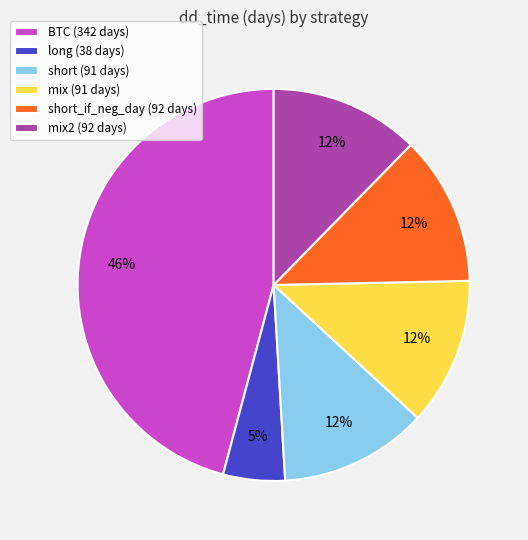

How many slices are in this pie chart?

6